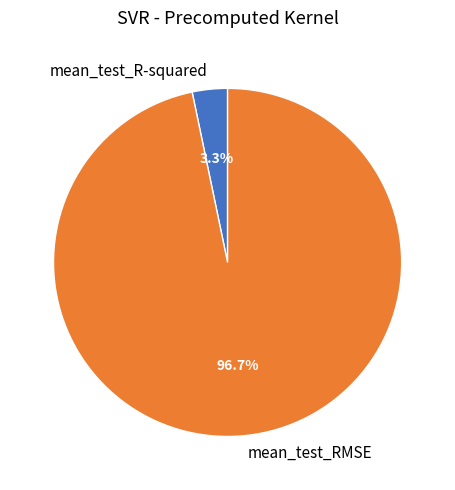

Which category has the smallest portion of the pie?

mean_test_R-squared